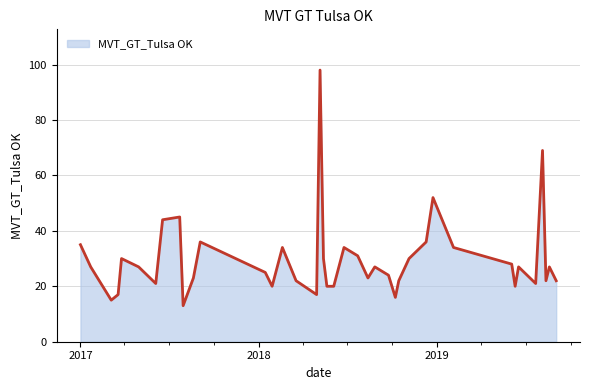

What is the difference between the maximum and minimum values?

85